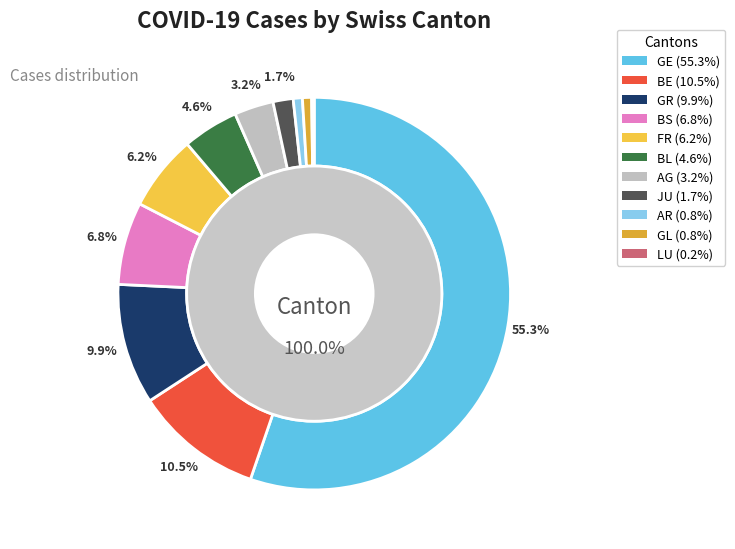

Which category has the biggest portion of the pie?

GE